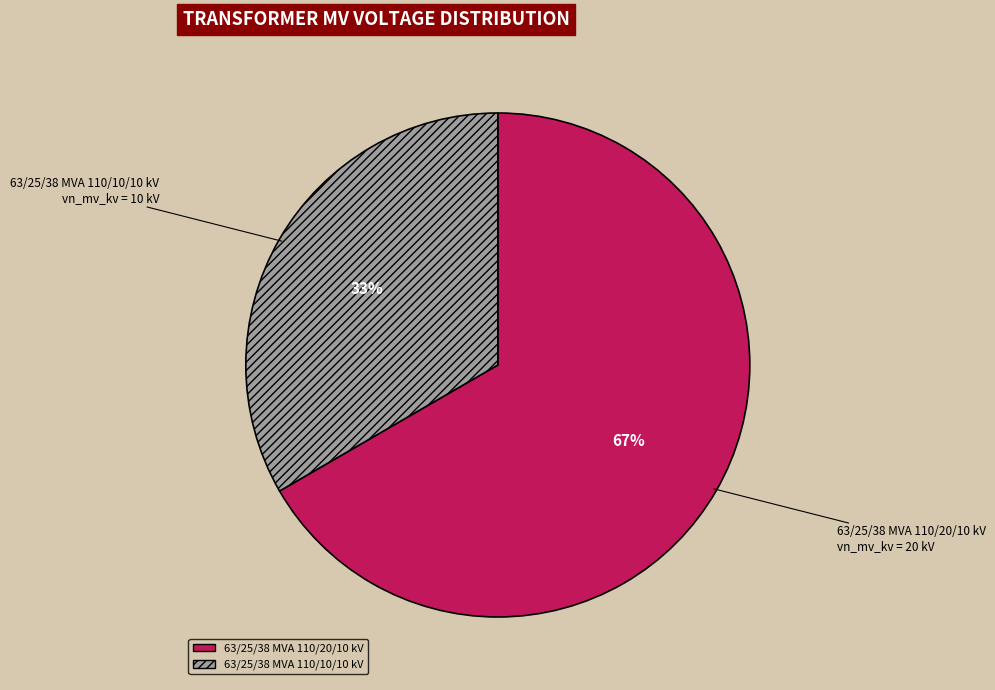

What is the majority slice?

63/25/38 MVA 110/20/10 kV